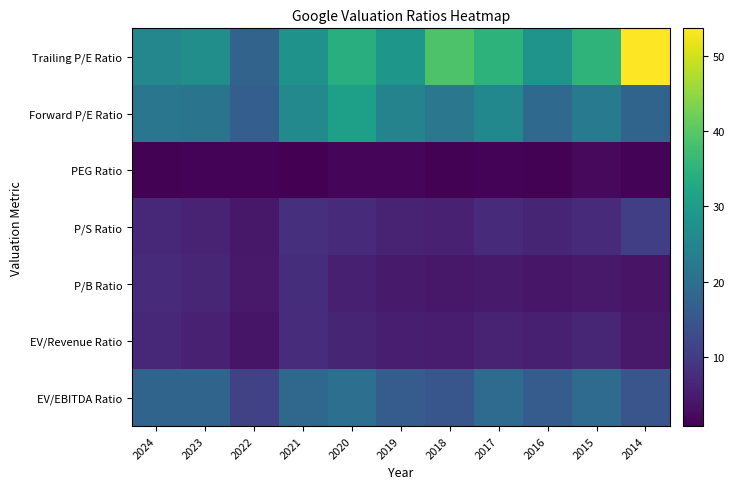

Between 2020 and 2016, which series saw the biggest shift?

Forward P/E Ratio